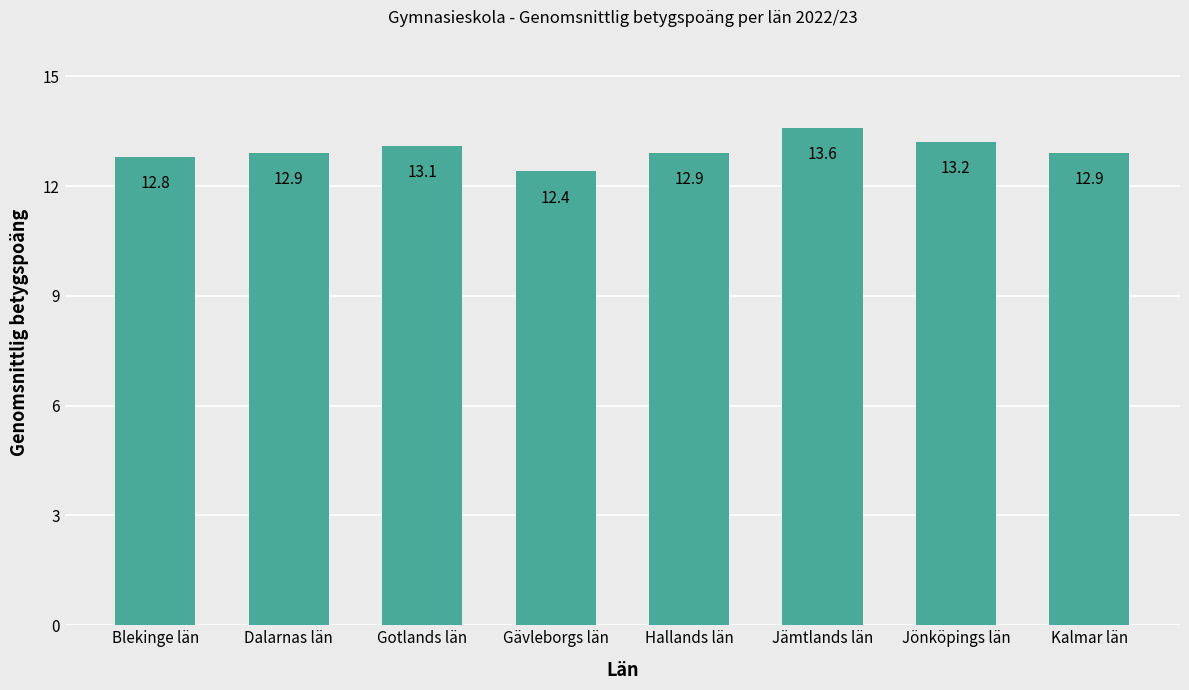

Is it true that the value at Blekinge län is 12.8?

True